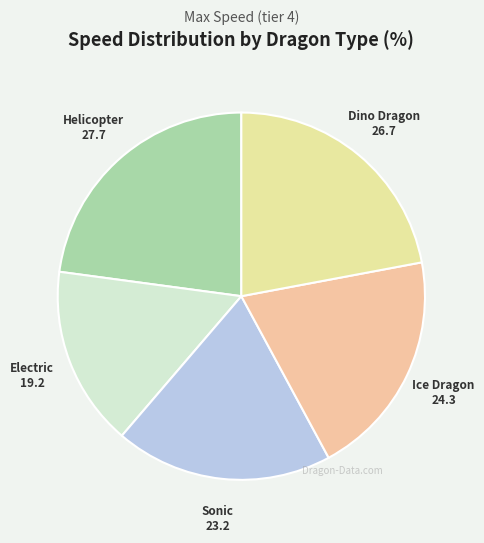

Does Electric account for over 50% of the chart?

No